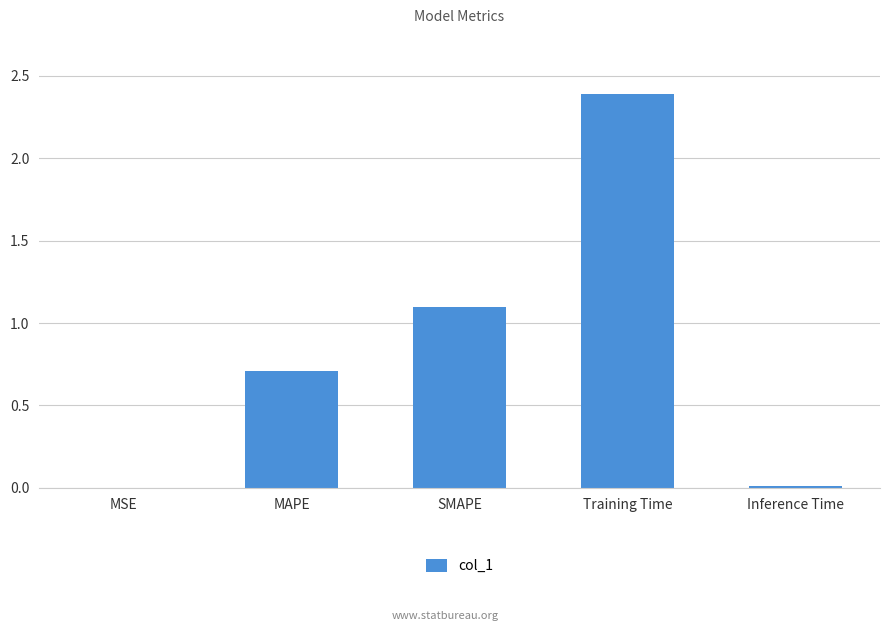

Which category has the highest value across all series?

Training Time